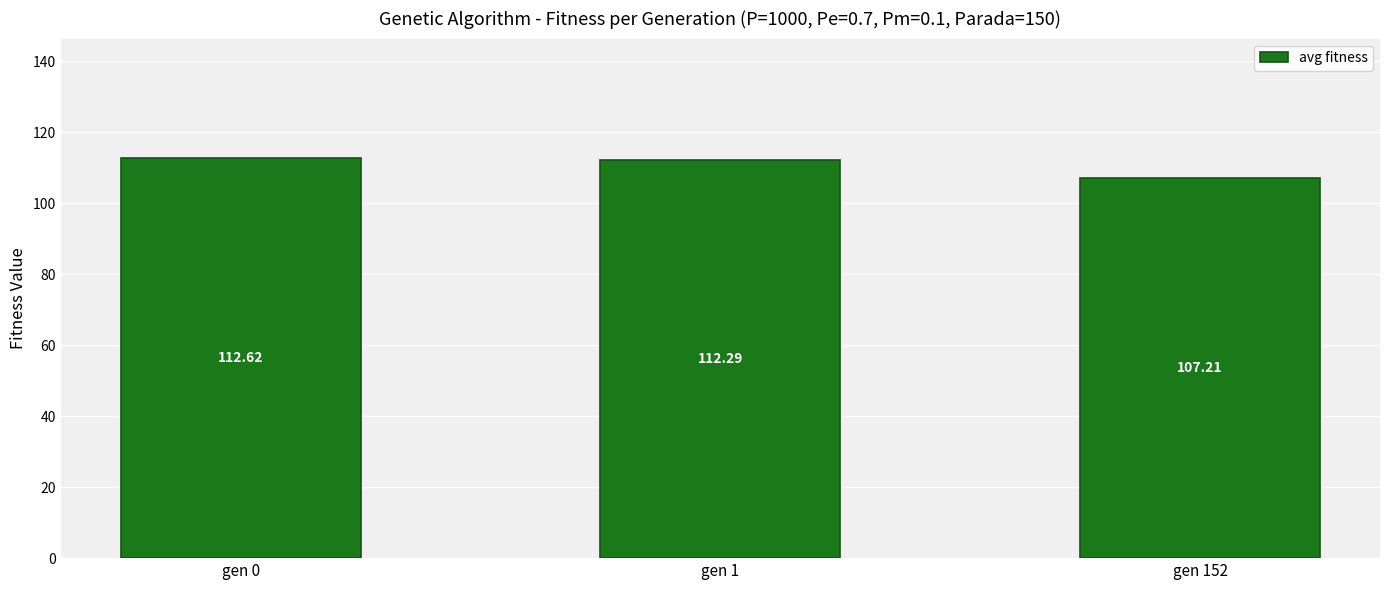

How many data points are above 112?

2